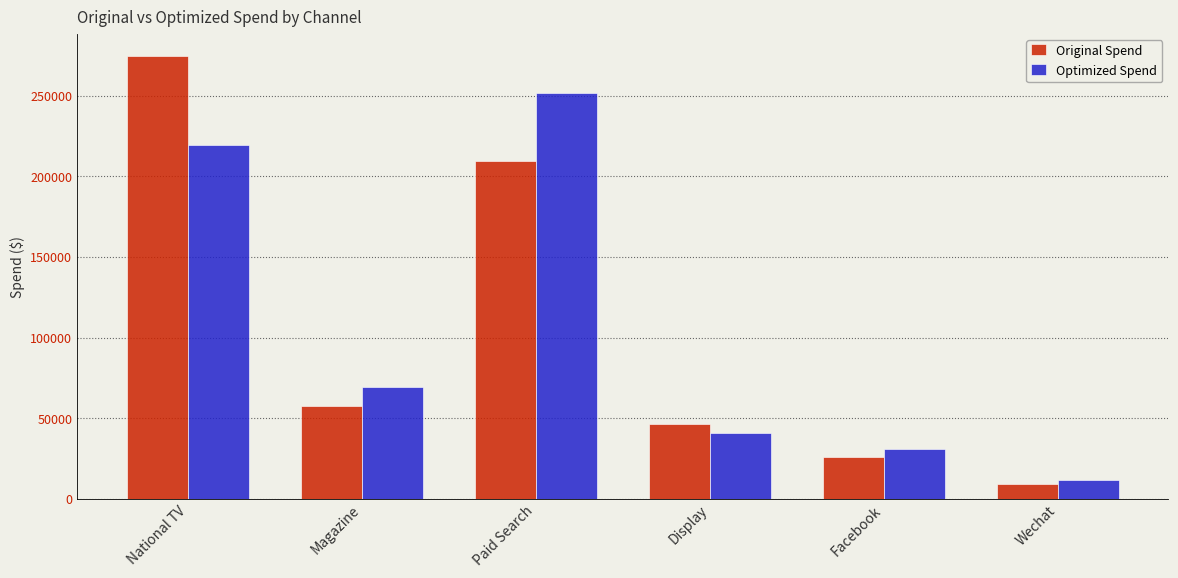

Which series changed the most between Facebook and Wechat?

Optimized Spend